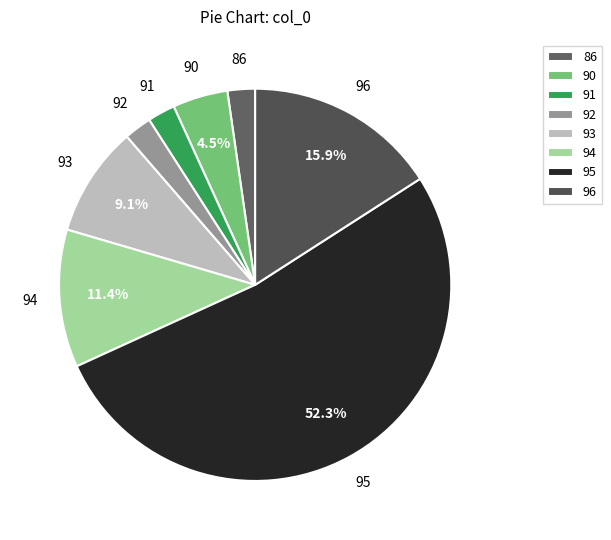

To the nearest percent, what is the difference between the 96 and 91 slice percentages?

14%